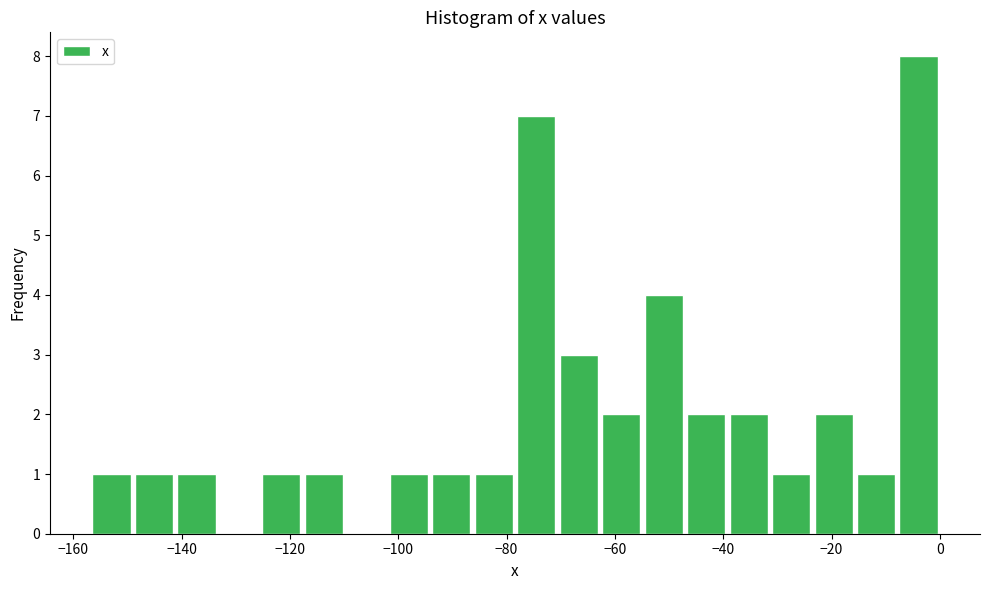

Around what value on the x-axis is the tallest bar? Give the approximate position of its centre, as read against the axis.

-4